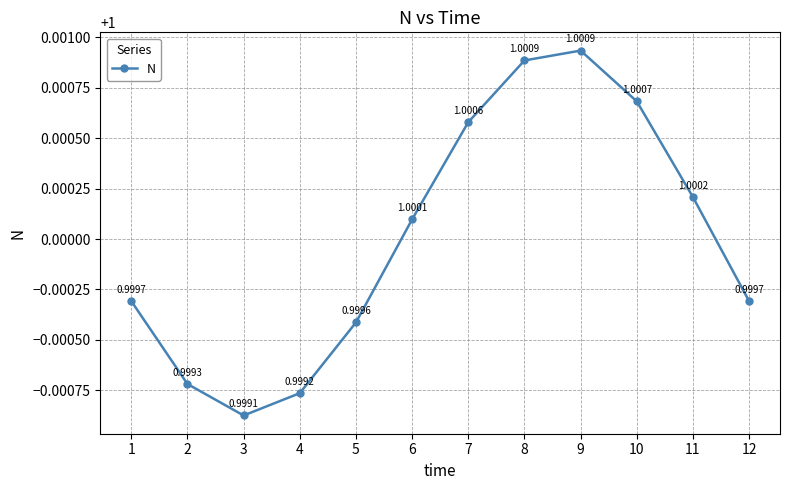

How many values exceed 1?

6